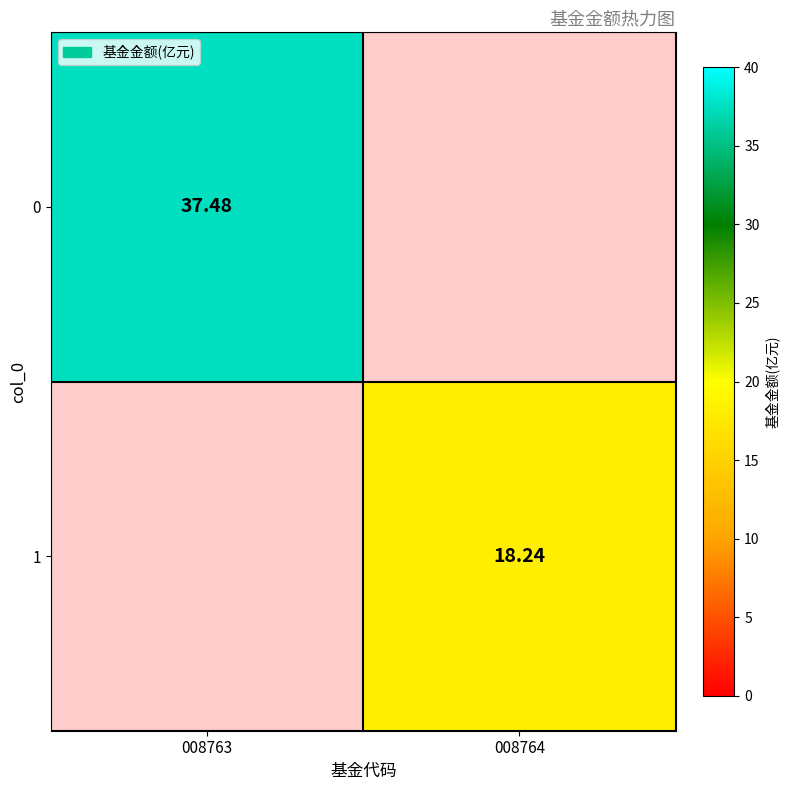

What is the difference between the 1 values at 008763 and 008764?

18.2